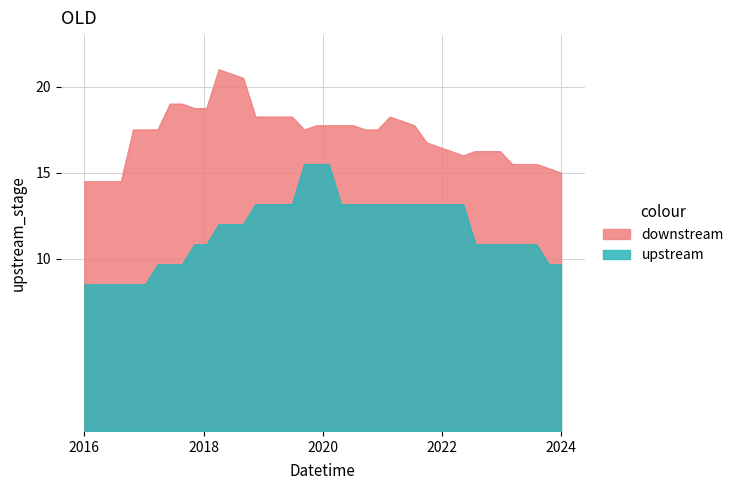

Which series has the largest total across all categories?

downstream